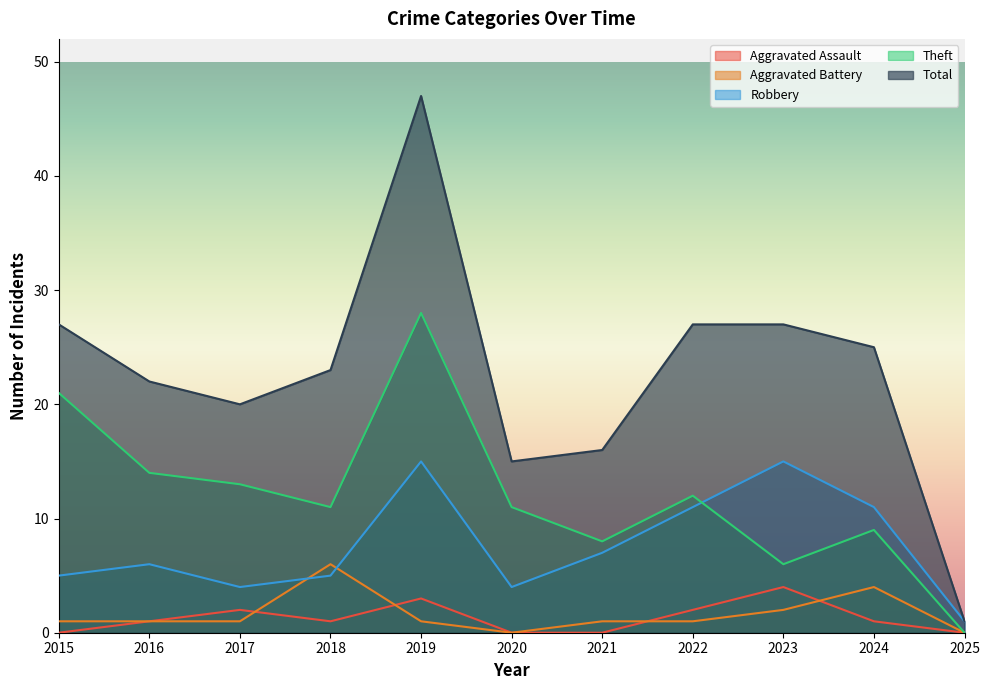

What is the difference between the second highest and second lowest values in the Aggravated Battery series?

4